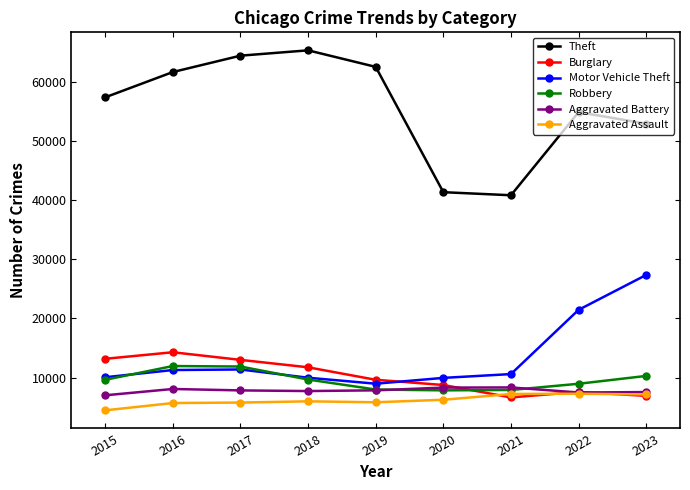

What is the value of the Theft point at the 9th from the left?

52894